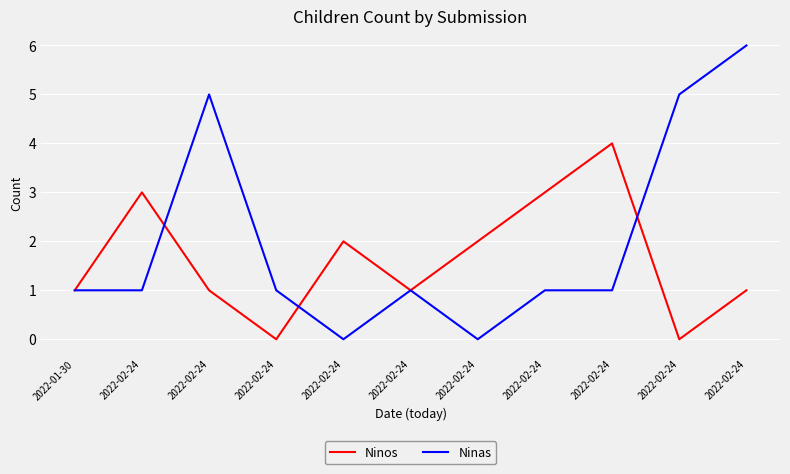

At which label does Ninos reach its minimum?

2022-02-24